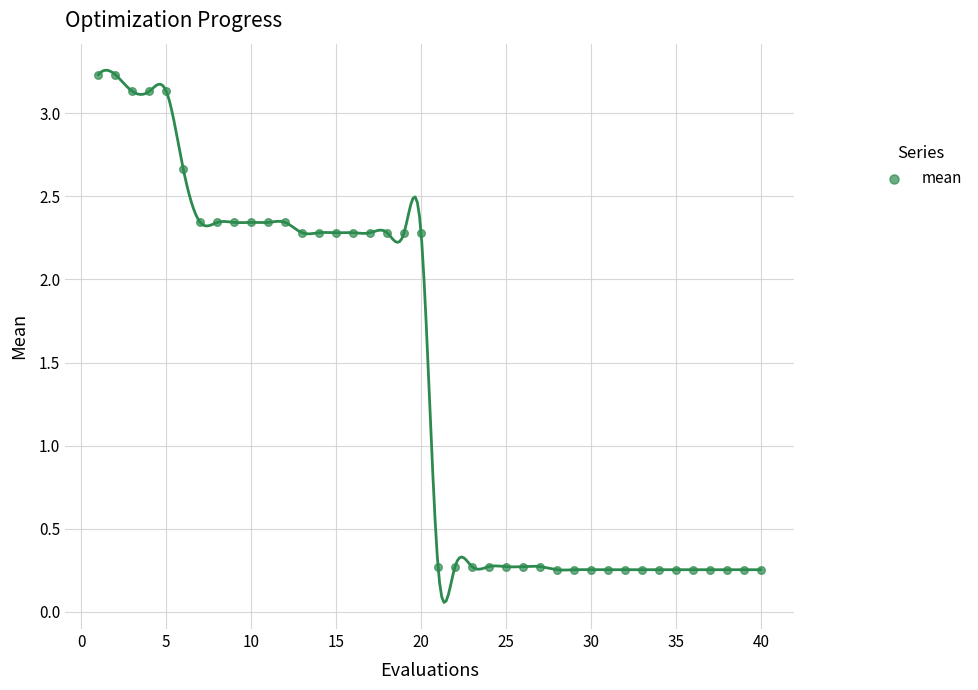

What is the range of Y values (max minus min)?

3.0